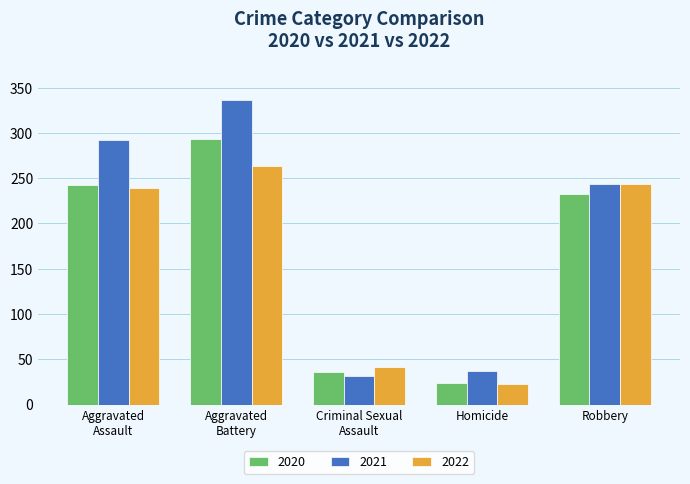

At which label is 2020 closest to 158?

Robbery